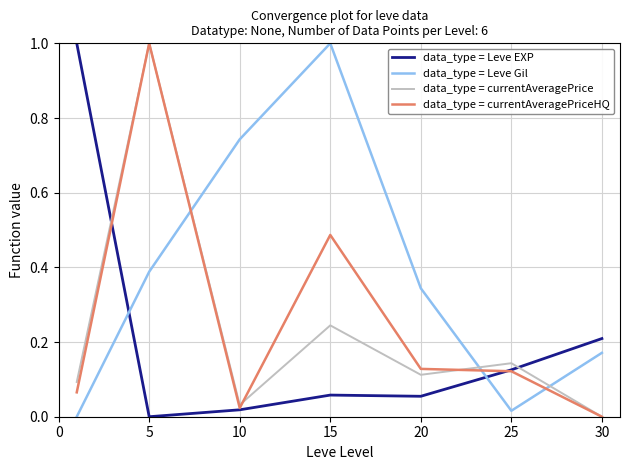

After their last crossing, which series has the higher values: data_type = Leve EXP or data_type = Leve Gil?

data_type = Leve EXP